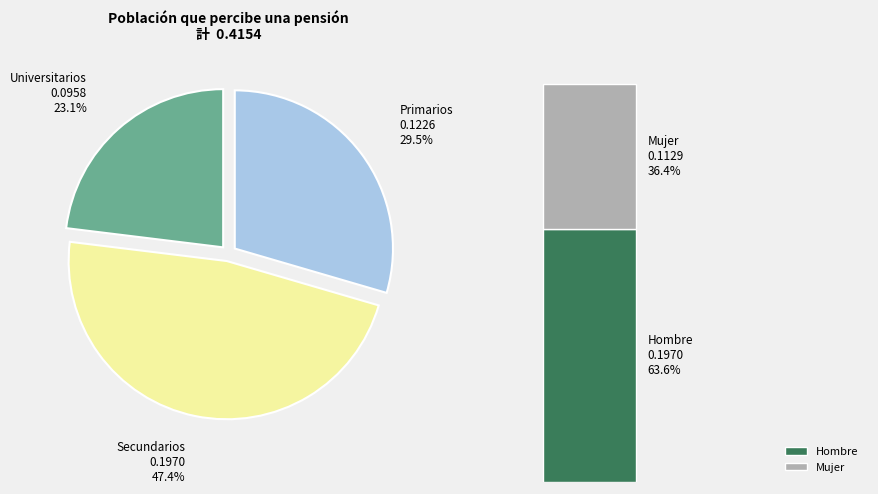

Rank the categories by value from lowest to highest.

Universitarios, Primarios, Secundarios